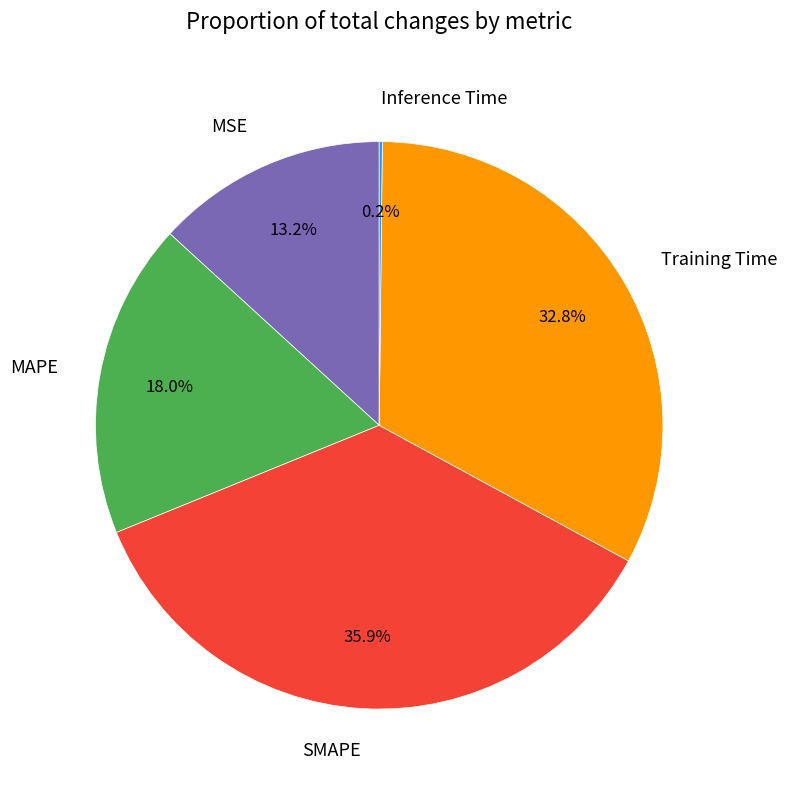

What is the largest slice in the pie chart?

SMAPE